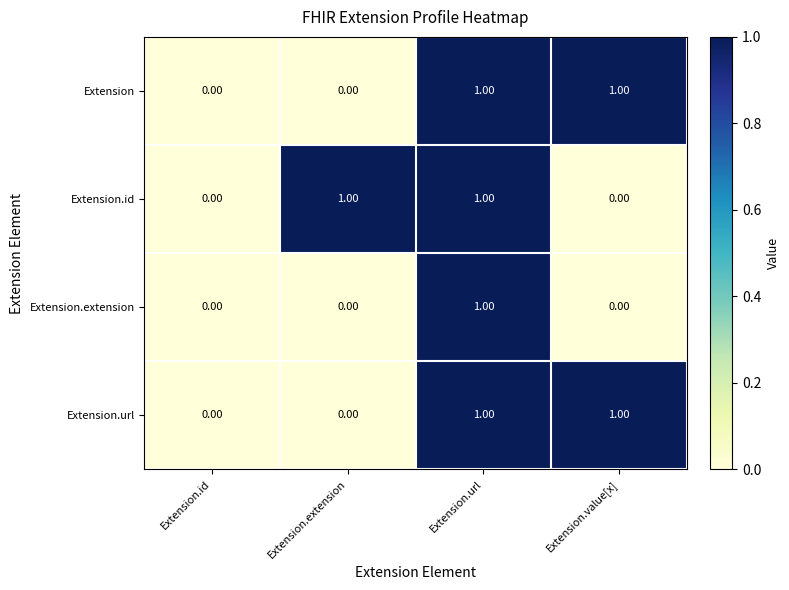

At which category is the sum across all series the highest?

Extension.url